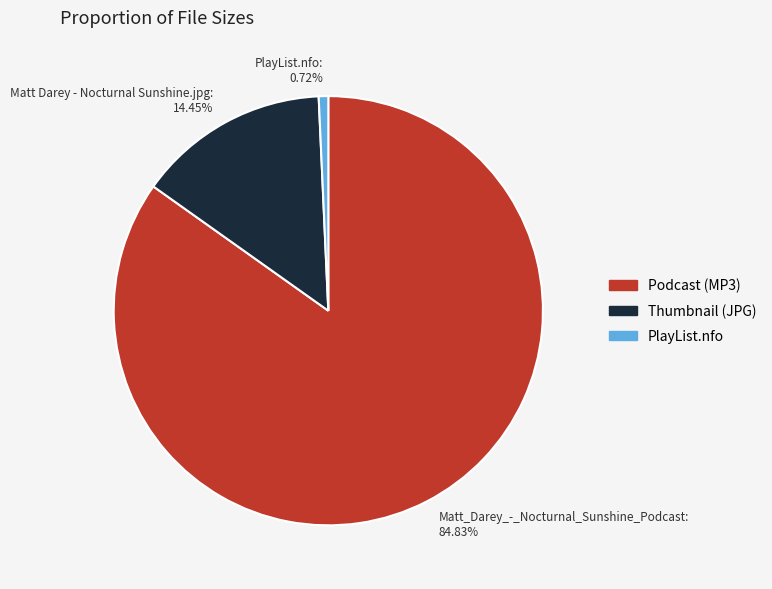

What is the smallest slice in the pie chart?

PlayList.nfo